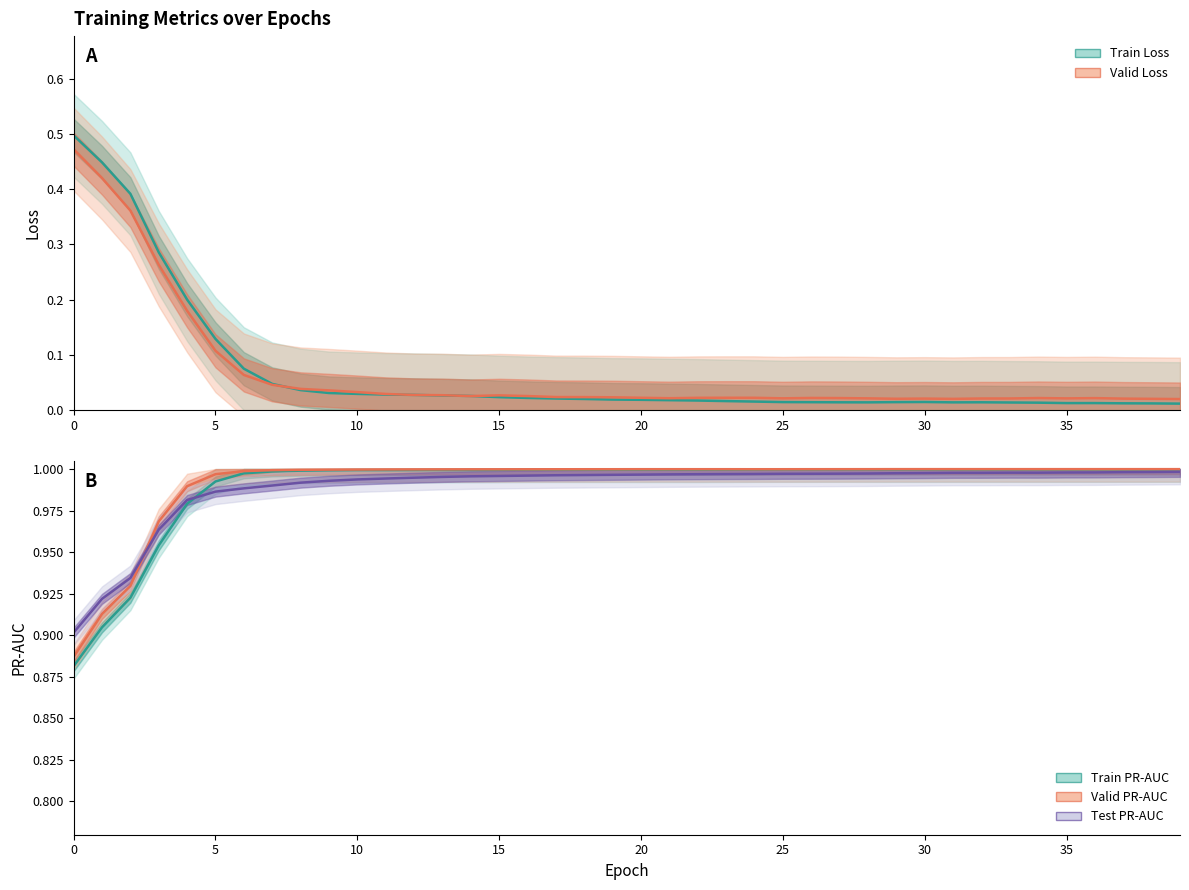

How many interior local peaks does the train_pr_auc series have?

4